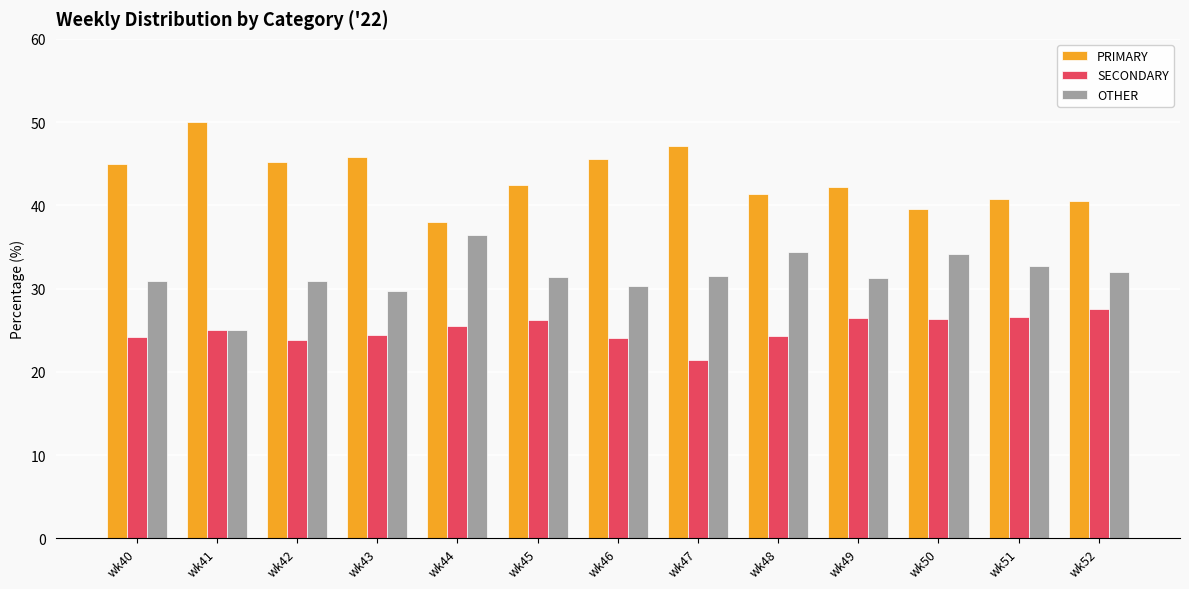

What value does the PRIMARY series have at wk42?

45.2